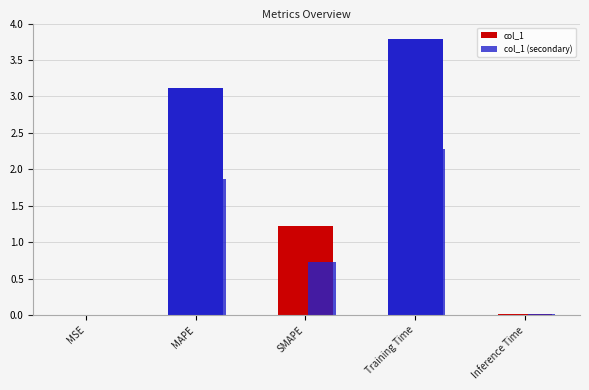

Does the chart contain stacked bars?

No